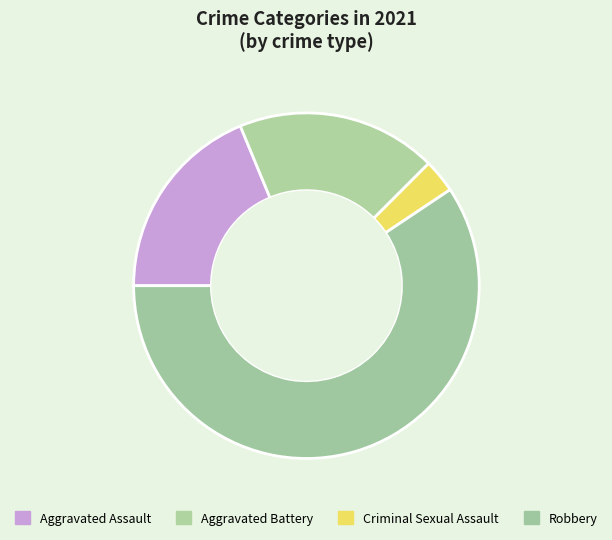

True or false: Robbery accounts for 48% of the total.

False